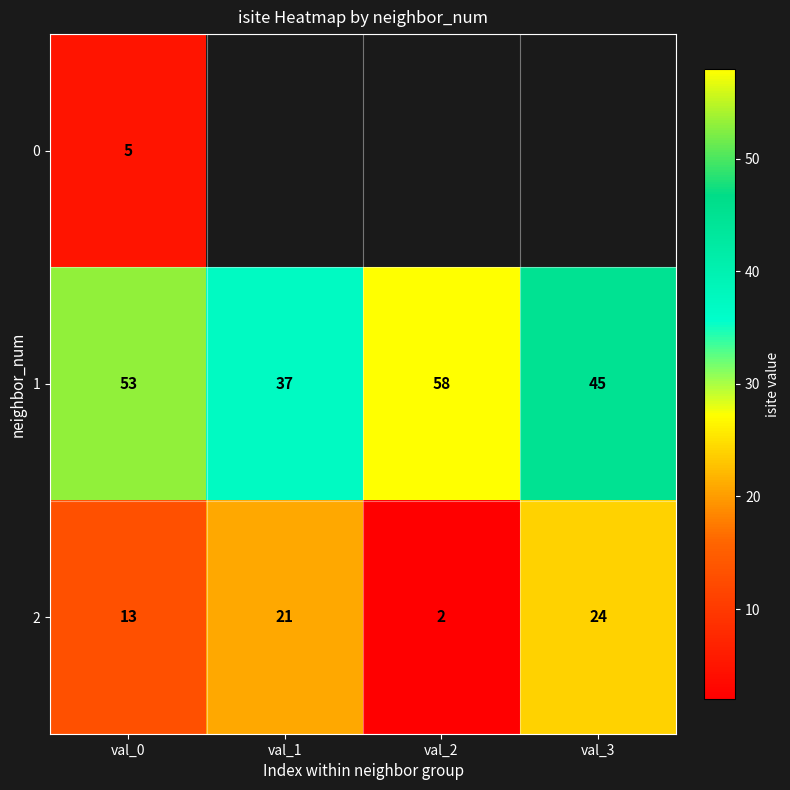

At which label is 2 closest to 13?

val_0